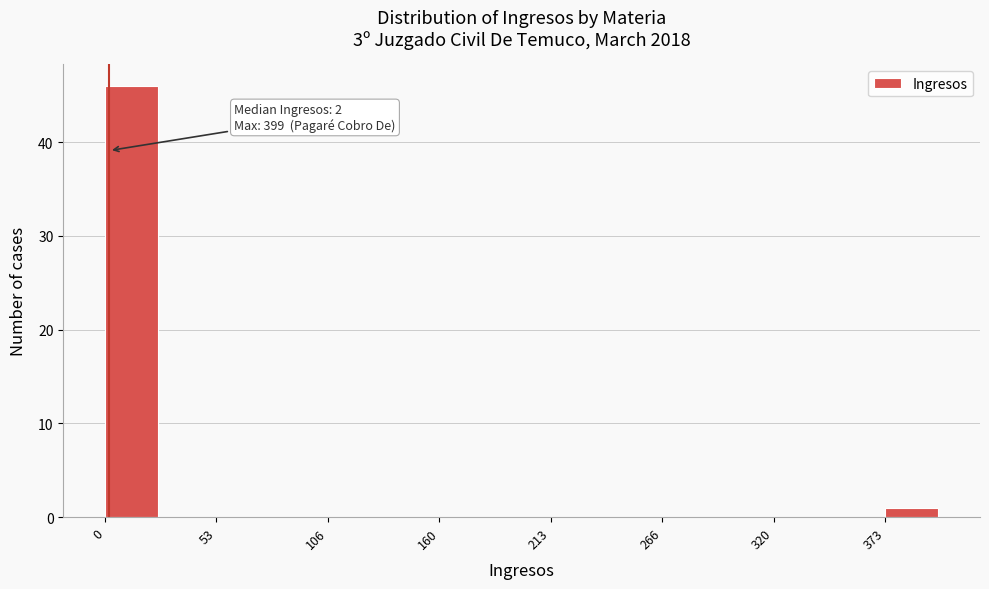

Read against the x-axis, roughly where is the centre of the tallest bar?

10